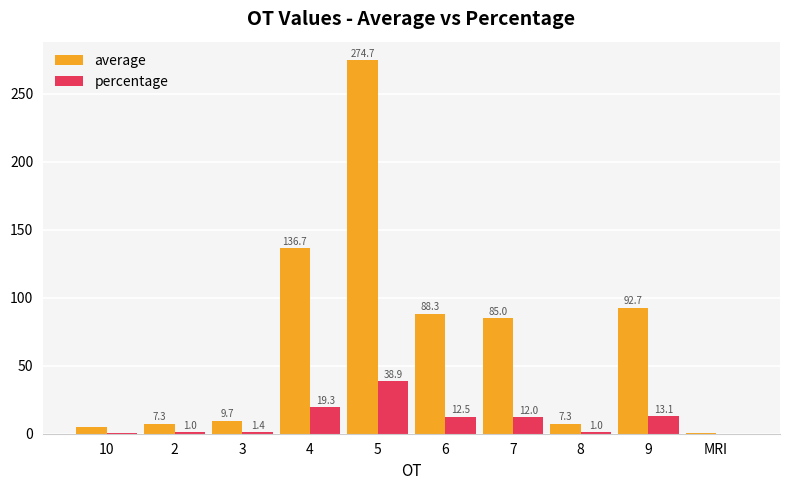

Is it true that average equals 85.0 at 7?

True